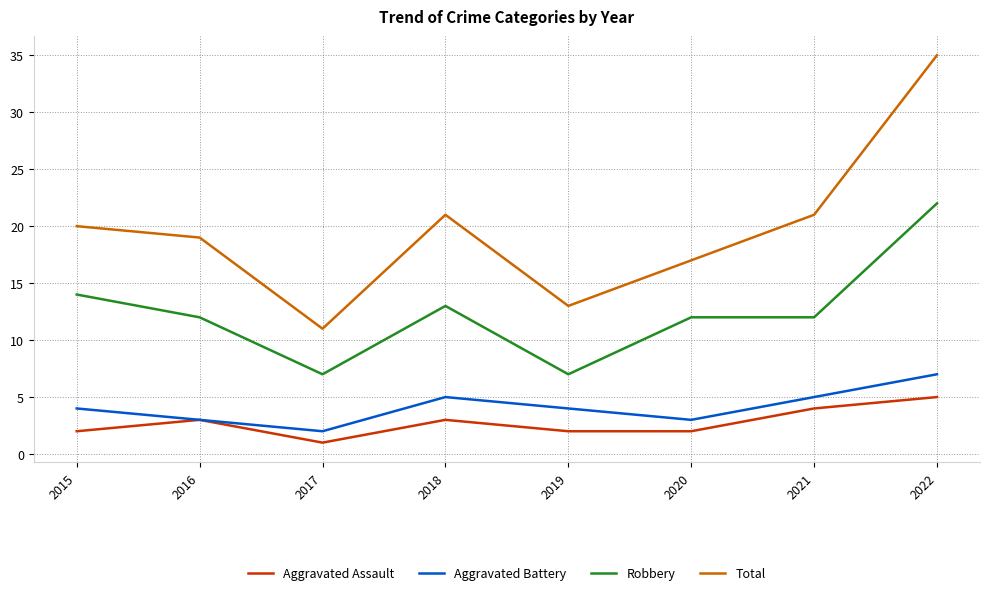

True or false: Total has more than 1 points higher than both neighbors.

False